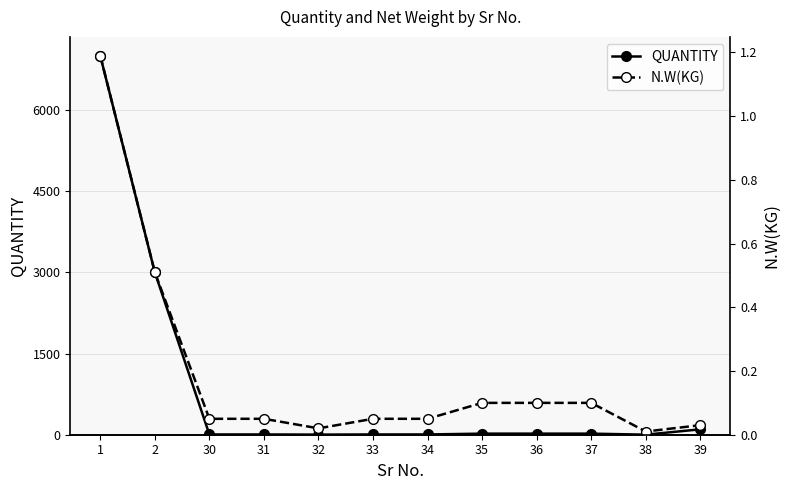

What is the total value across all series at 32?

2.0